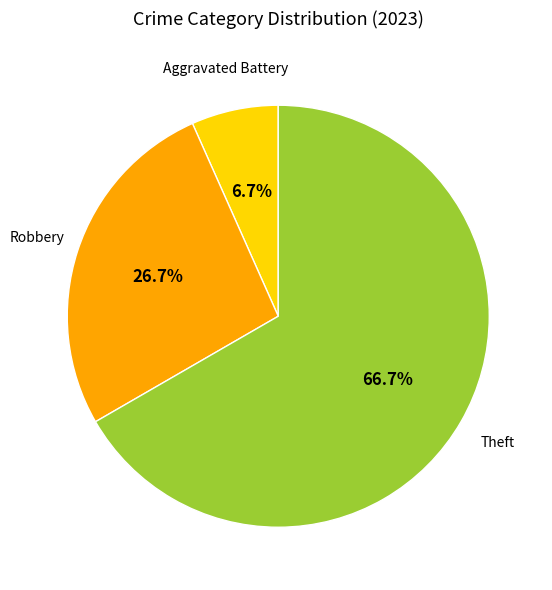

Is there a majority slice in this chart?

Yes